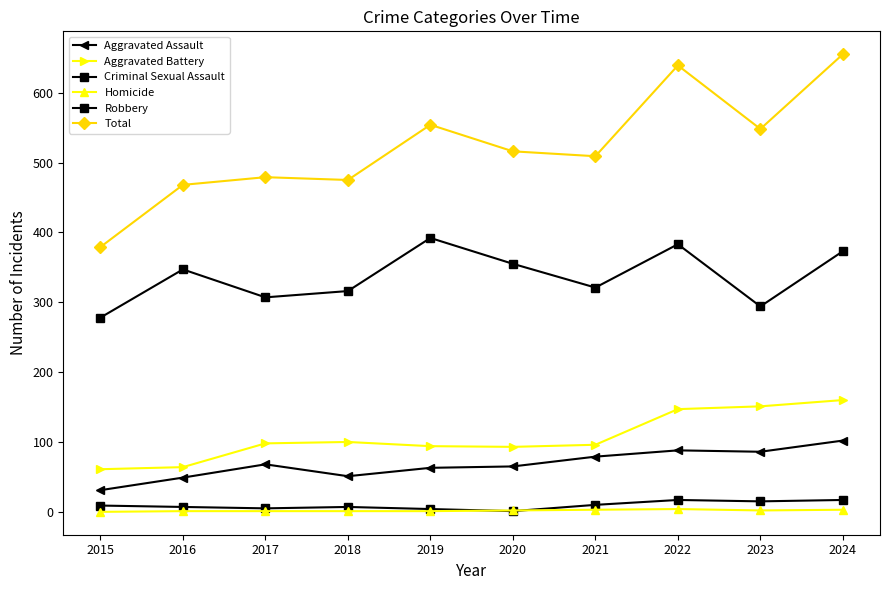

At 2020, list the series in order from smallest to largest.

Criminal Sexual Assault, Homicide, Aggravated Assault, Aggravated Battery, Robbery, Total